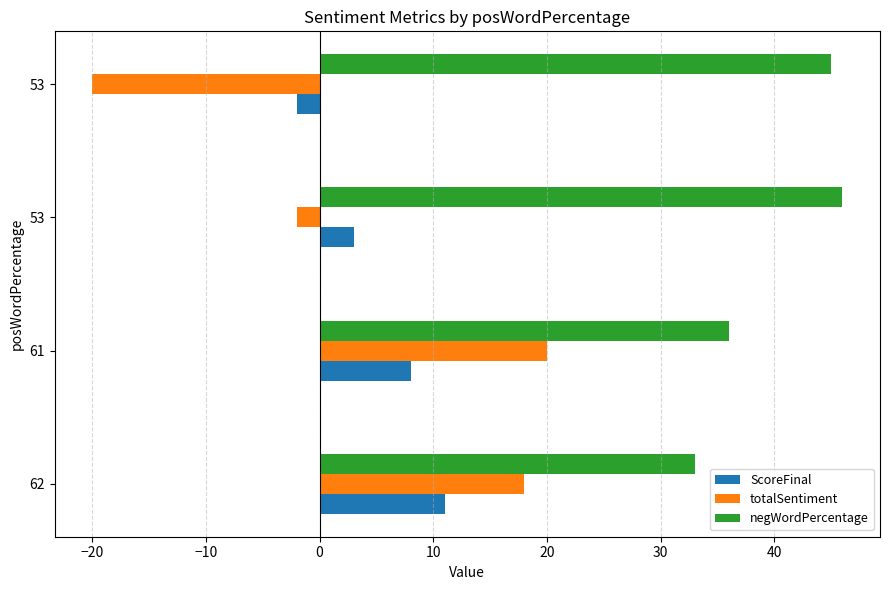

Which series has the largest range (max minus min)?

totalSentiment